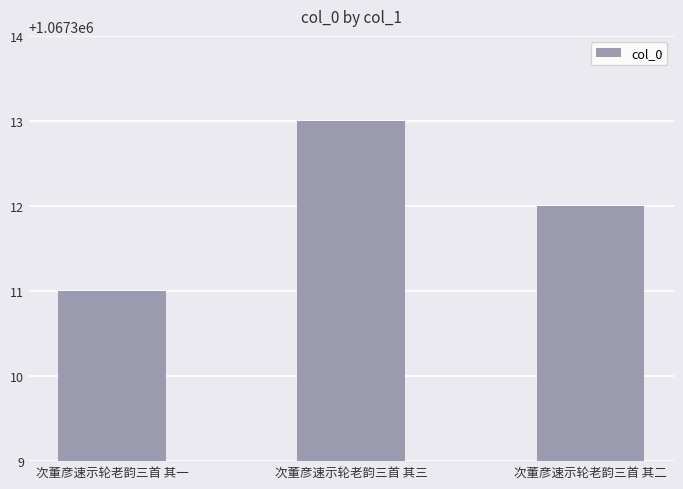

Count the values in the range 1067311 to 1067313.

3